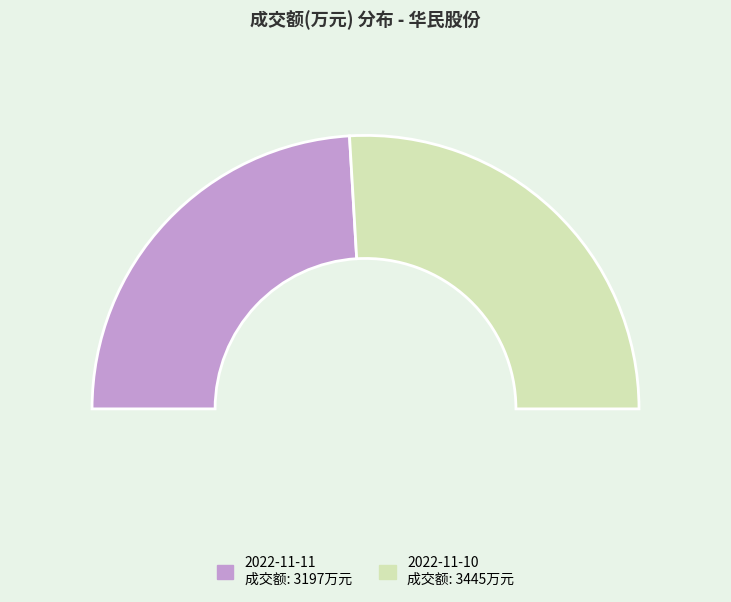

What is the ratio of the value at 2022-11-10 to the value at 2022-11-11?

1.1